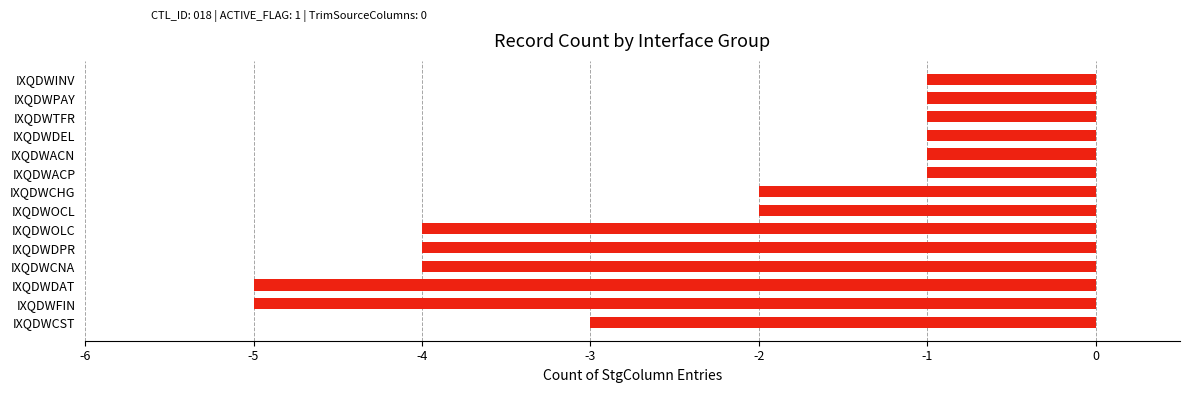

Reading bottom to top, extract all data points from this chart.

-3	-5	-5	-4	-4	-4	-2	-2	-1	-1	-1	-1	-1	-1